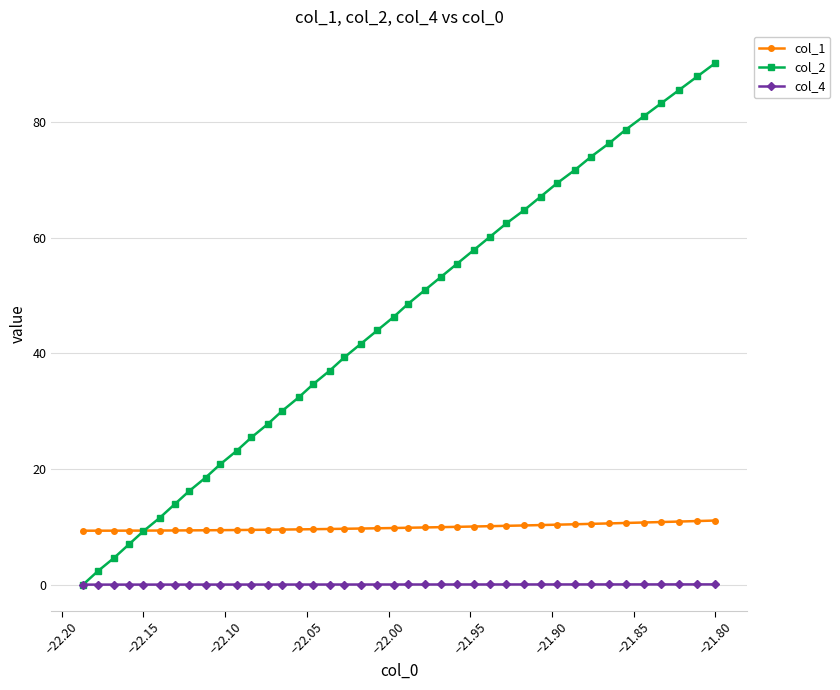

List the series in order of their overall mean, lowest first.

col_4, col_1, col_2